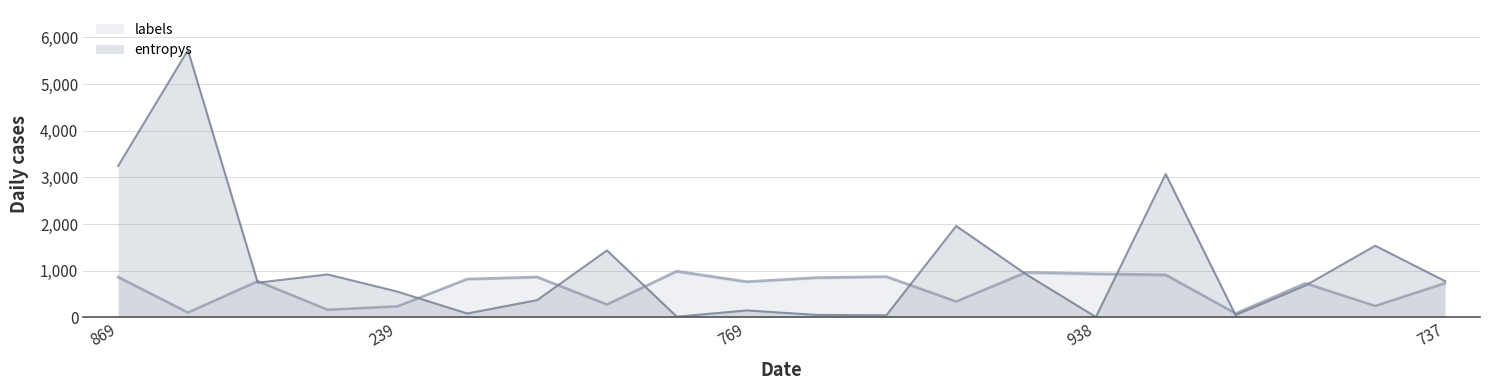

What is the sum of all entropys values?

22380.9